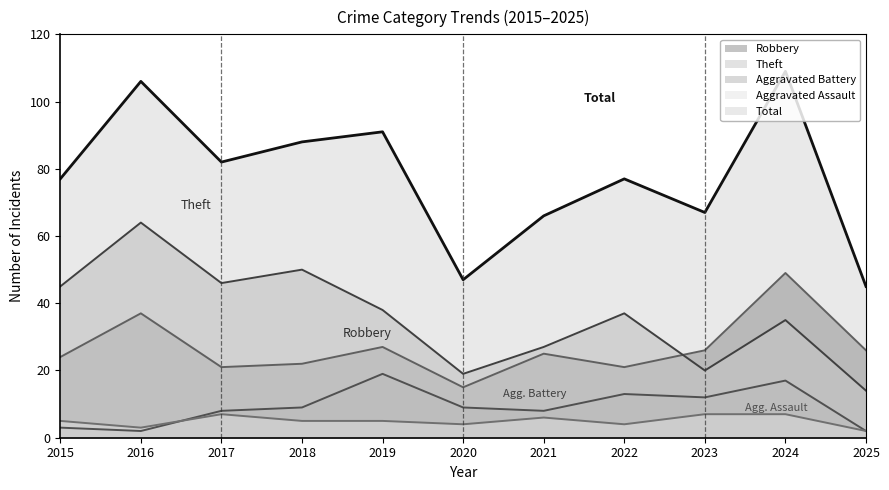

True or false: Robbery has more than 0 points higher than both neighbors.

True